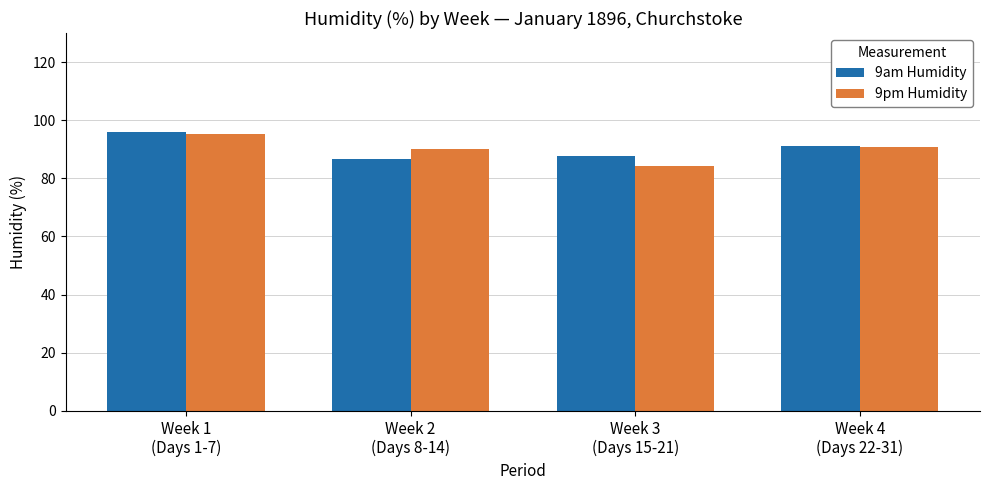

Where does the 9pm Humidity series first go above 90?

Week 1
(Days 1-7)